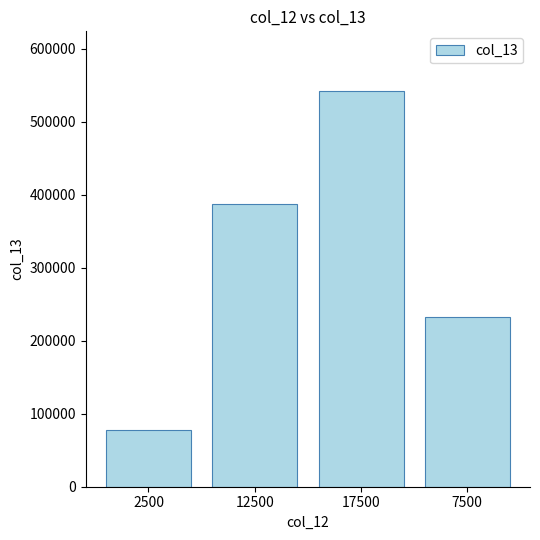

What is the maximum value shown in the chart?

542500